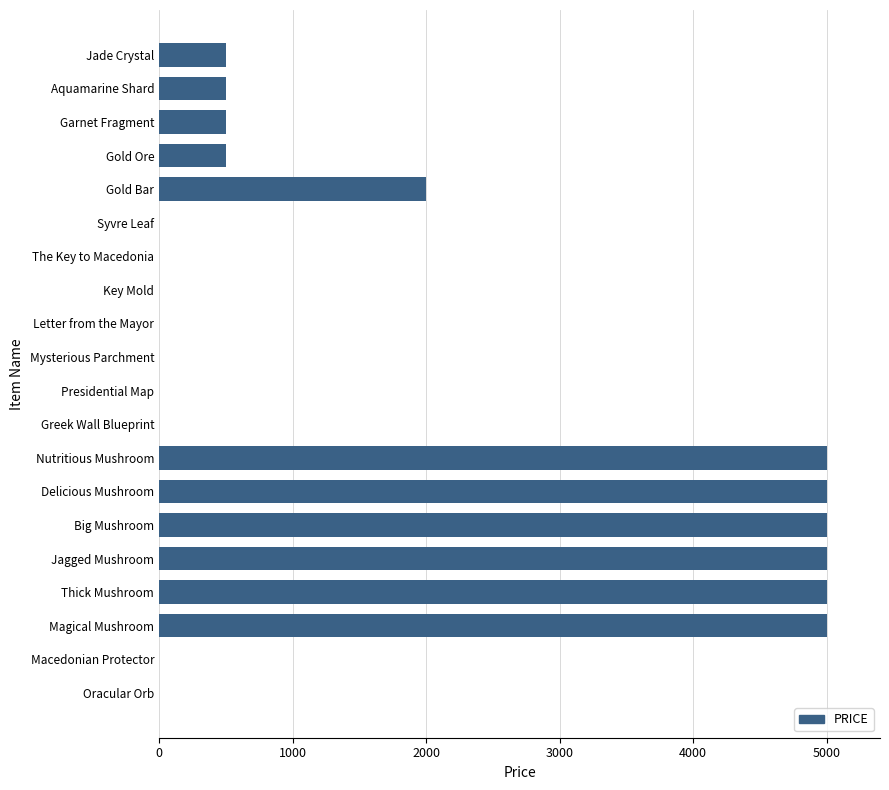

Count the number of categories in the chart.

20